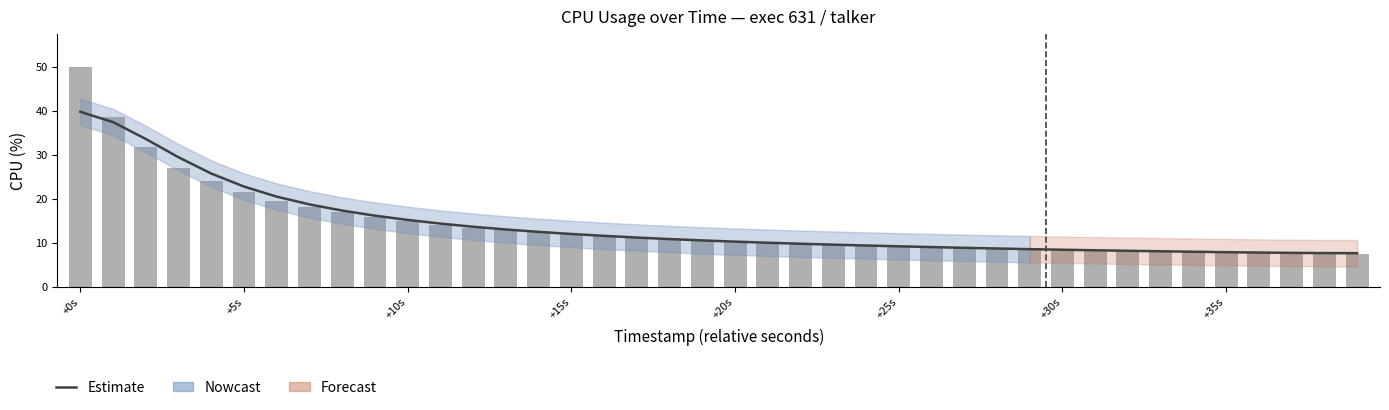

What is the difference between the maximum and minimum values?

32.1